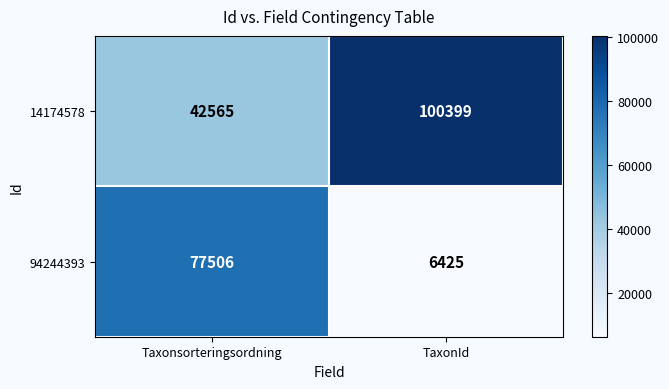

How many distinct data groups are displayed?

2